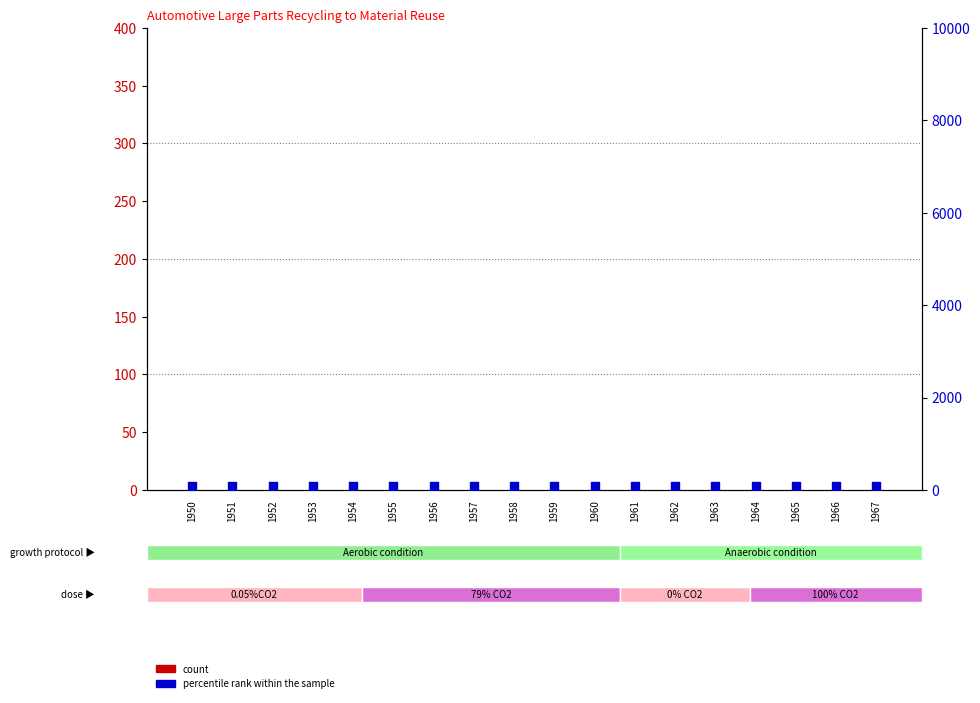

What is the total value across all series at 1960?

79.3